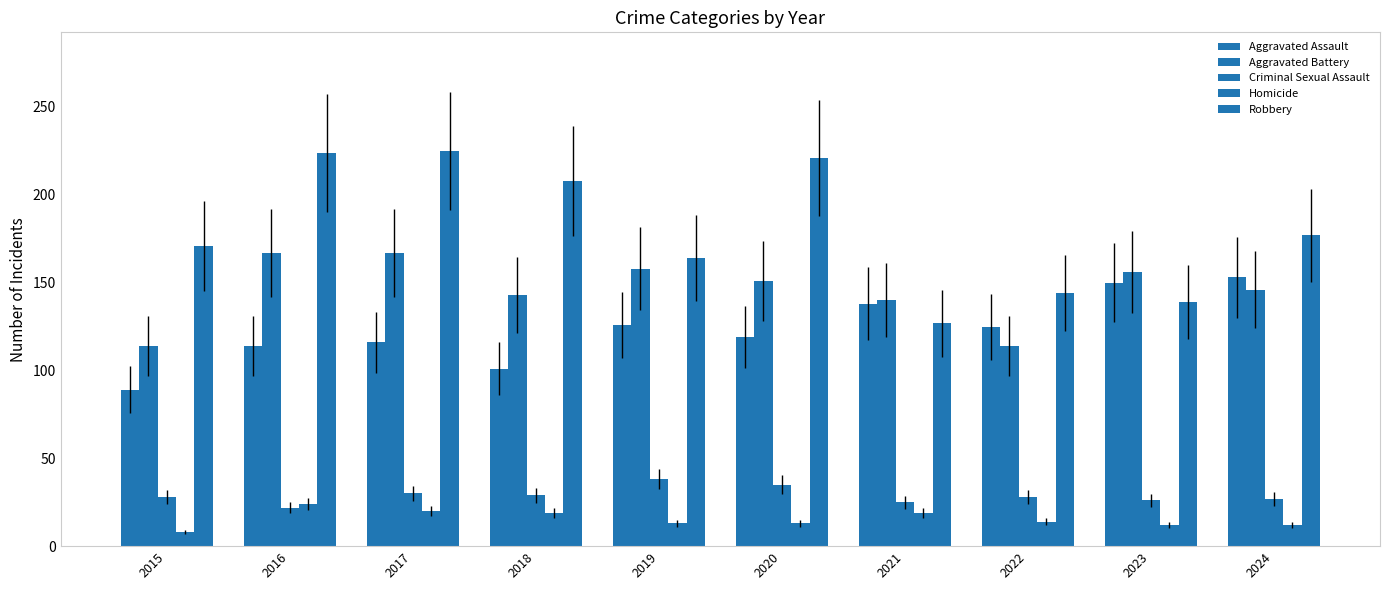

At which category does the chart reach its peak across all series?

2017